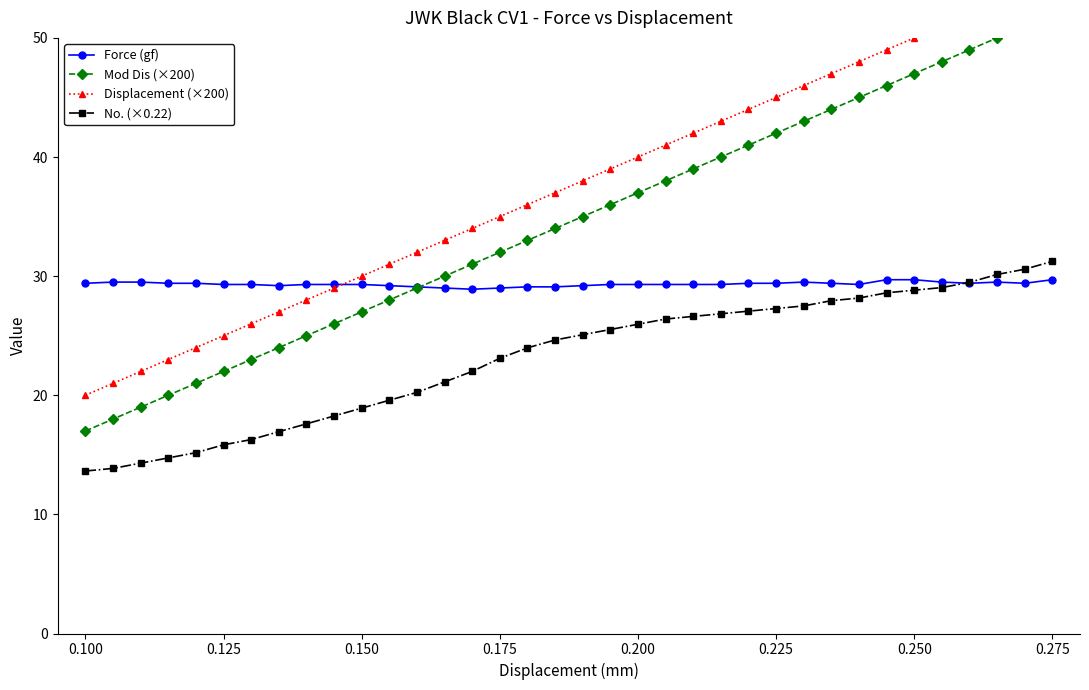

What is the minimum value for Displacement (×200)?

20.0